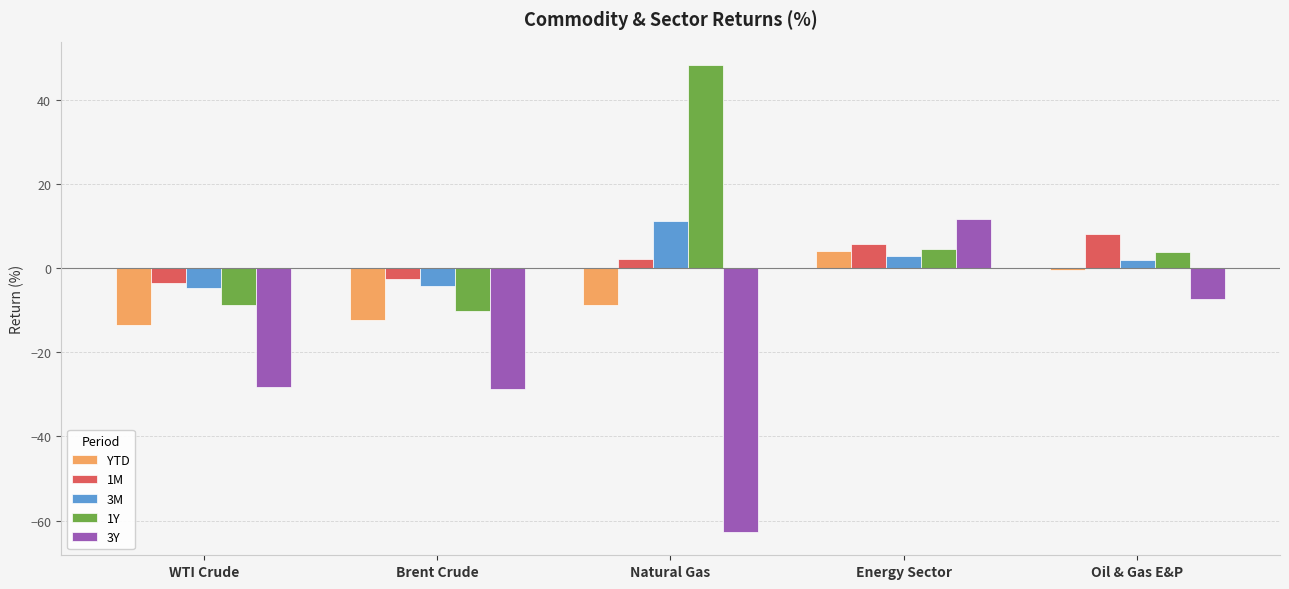

What is the difference between the highest and lowest values at Brent Crude?

26.0